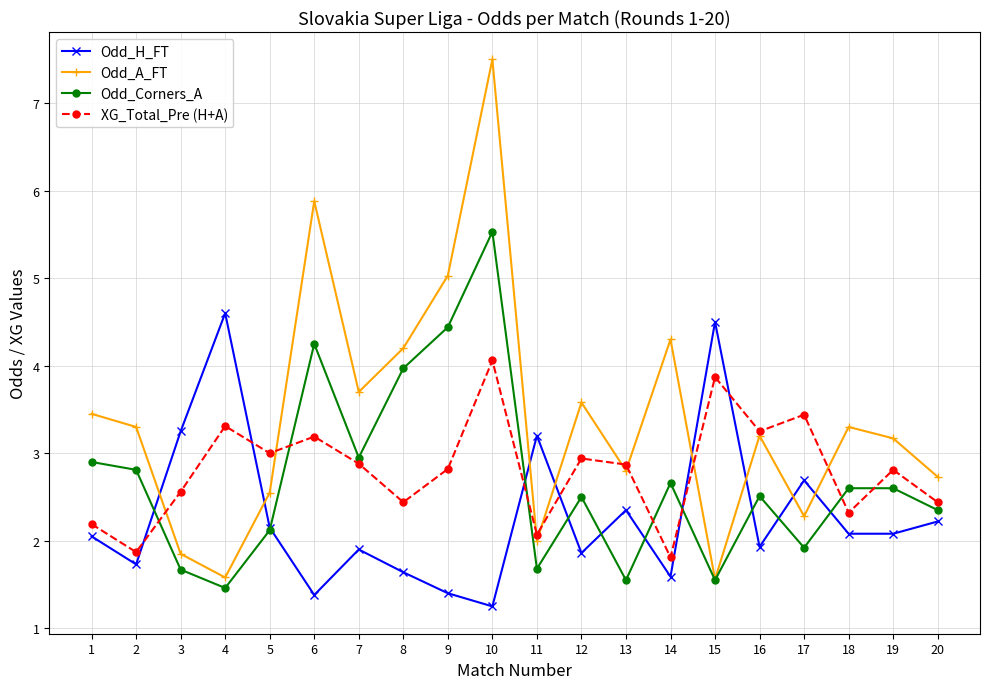

At which label is XG_Total_Pre (H+A) closest to 2?

11